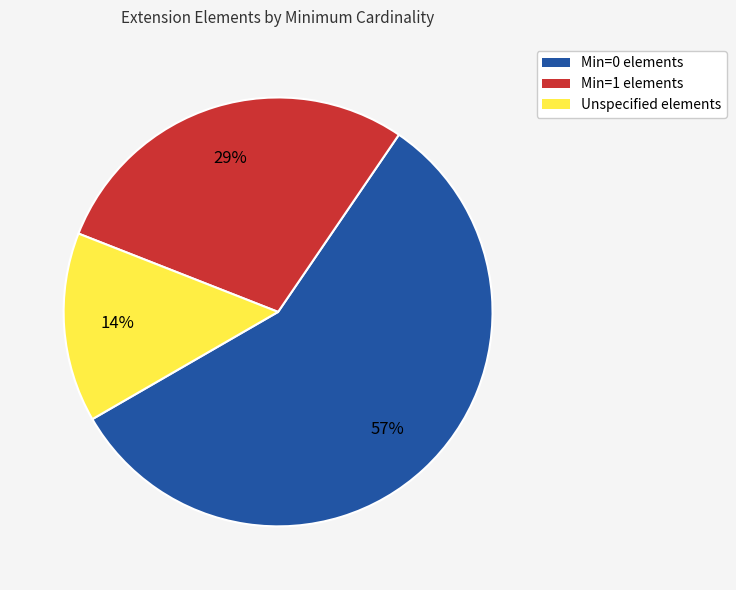

To the nearest percent, what is the difference between the largest and smallest slice percentages?

43%